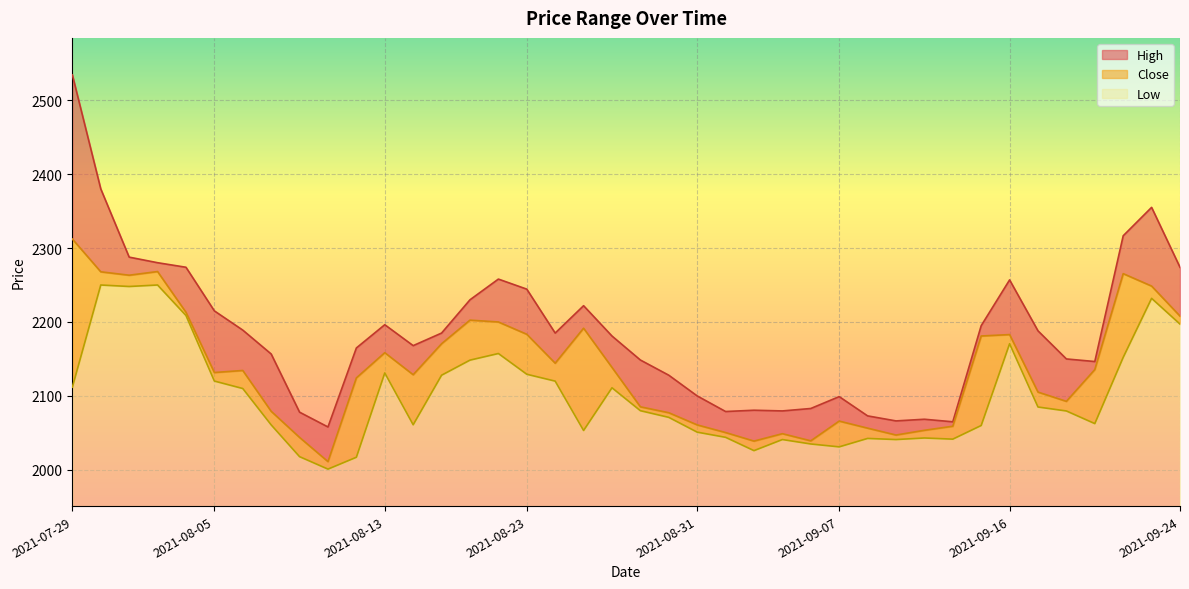

Reading right to left, what are all the values shown in this chart?

Close: 2207.9	2248.6	2265.4	2135.6	2092.6	2105.1	2182.9	2181.1	2059.0	2053.5	2047.1	2056.4	2065.9	2039.2	2048.9	2038.9	2050.4	2060.8	2077.2	2085.2	2138.6	2191.6	2144.2	2183.4	2200.0	2202.5	2170.6	2128.6	2158.4	2124.4	2011.2	2043.8	2079.2	2134.4	2131.6	2213.1	2268.2	2263.2	2267.9	2312.2
High: 2273.9	2355.0	2316.6	2146.5	2150.0	2188.0	2256.9	2195.0	2065.0	2068.4	2066.2	2073.0	2099.1	2083.0	2079.7	2080.6	2078.9	2100.0	2128.0	2148.6	2181.0	2222.0	2185.0	2244.4	2258.0	2230.0	2185.0	2168.0	2196.3	2164.9	2058.0	2078.0	2156.7	2189.0	2215.0	2274.0	2280.1	2287.7	2380.0	2534.2
Low: 2197.1	2231.9	2152.1	2062.6	2079.6	2085.0	2170.6	2060.0	2041.6	2043.1	2041.0	2042.5	2031.1	2035.0	2041.0	2026.0	2044.0	2051.0	2071.0	2080.0	2111.0	2053.2	2120.0	2129.3	2157.4	2148.4	2128.0	2061.0	2131.1	2017.1	2001.0	2017.8	2060.9	2110.0	2120.1	2208.8	2250.0	2248.0	2250.0	2111.9